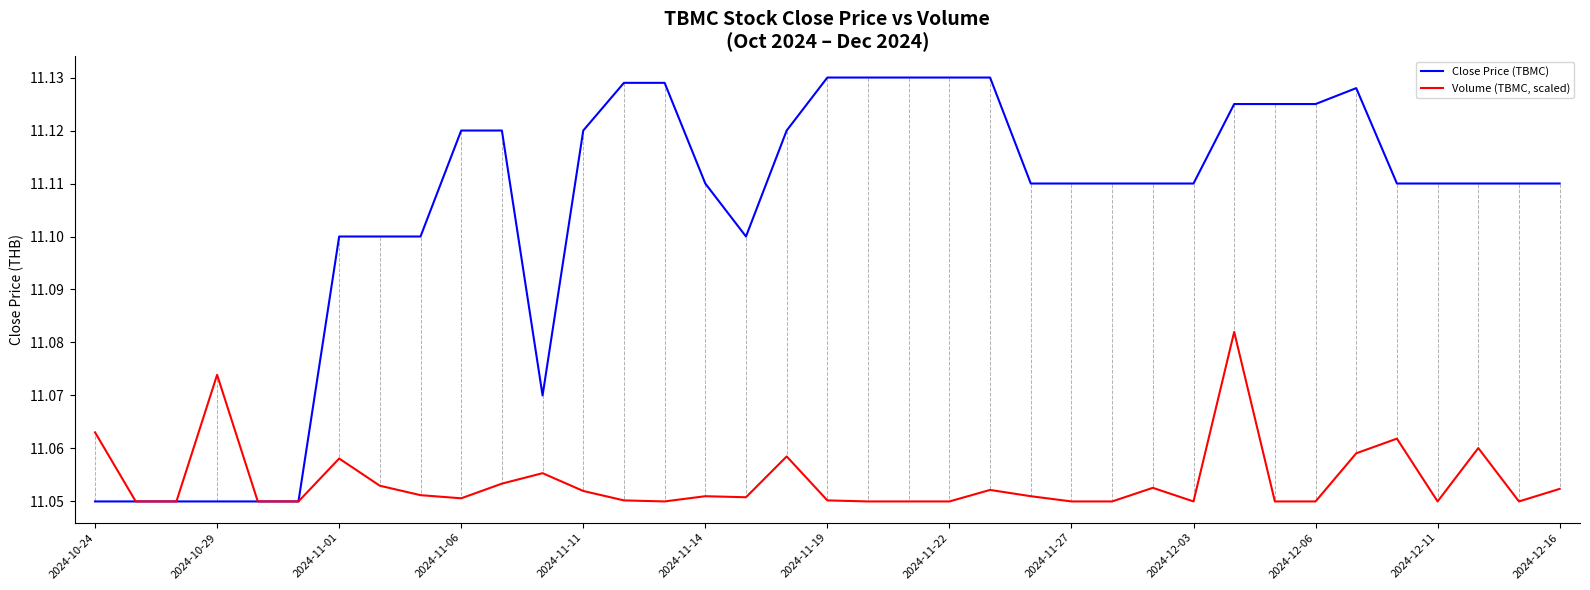

What is the sum of all Close Price (TBMC) values?

410.9